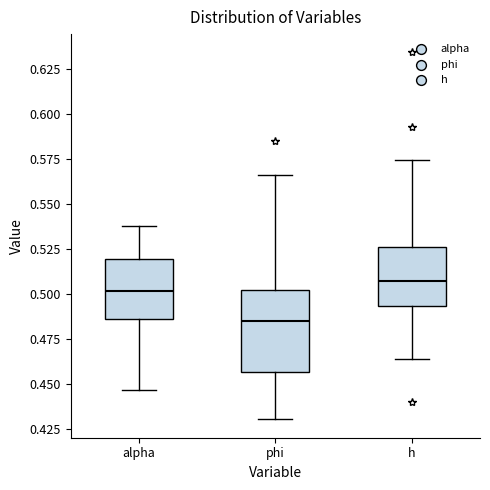

Which box's median line is the highest?

h